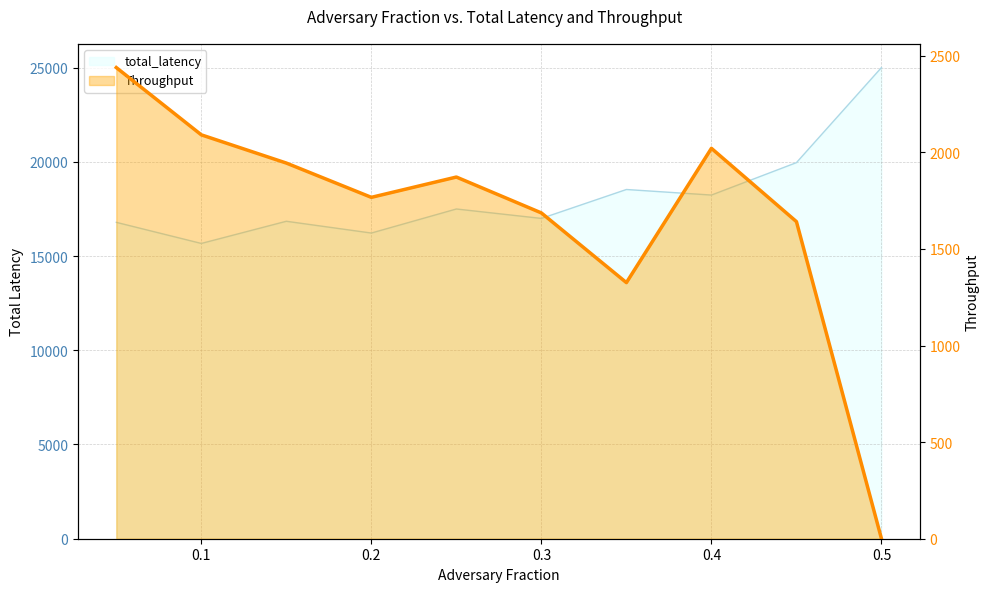

What is the total value across all series at 0.35?

19855.6